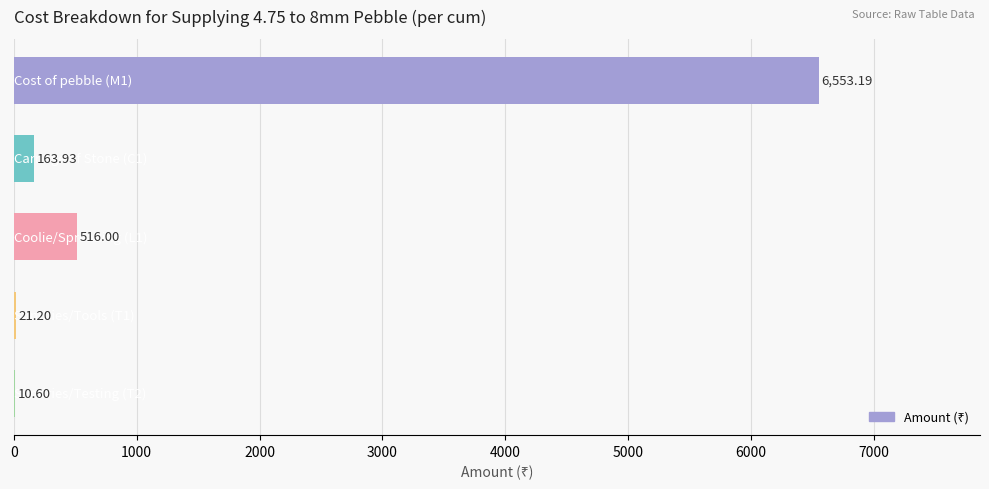

What is the average value?

1453.0